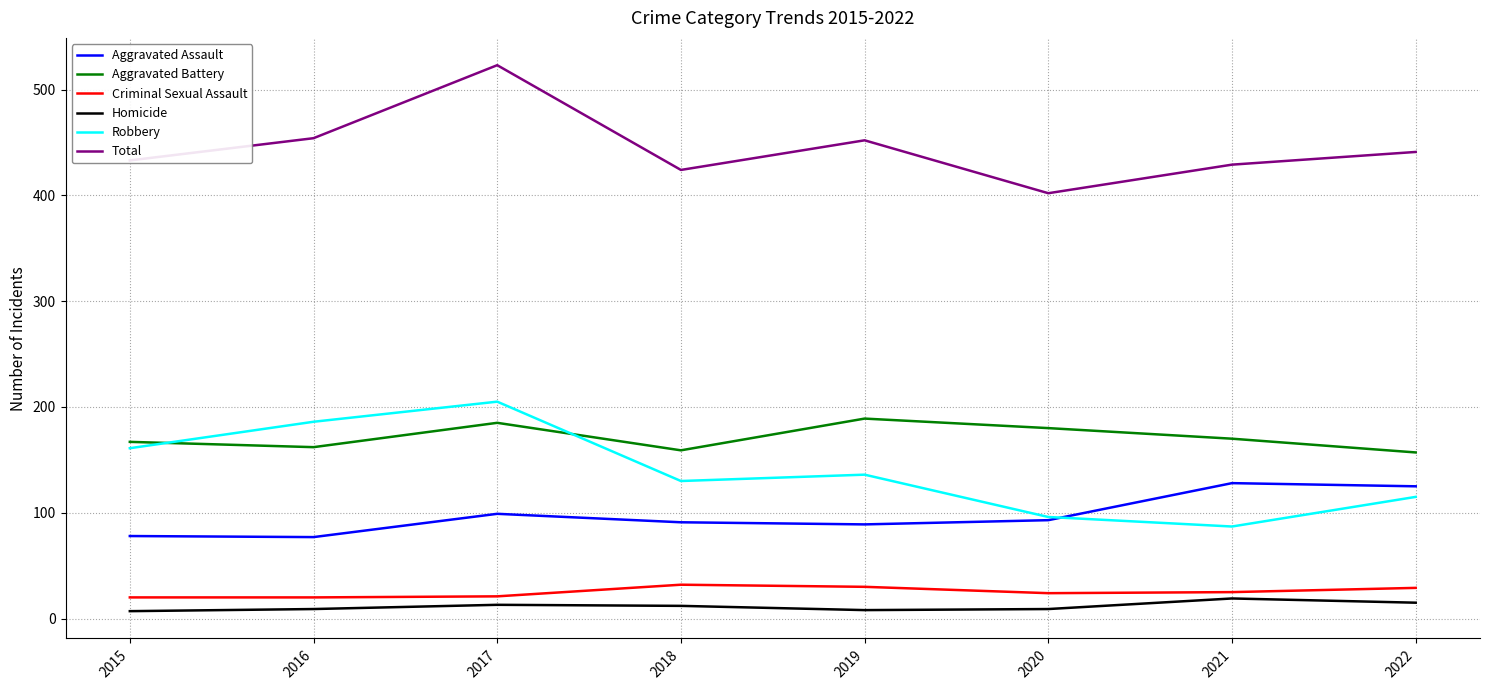

At which label does Robbery reach its minimum?

2021